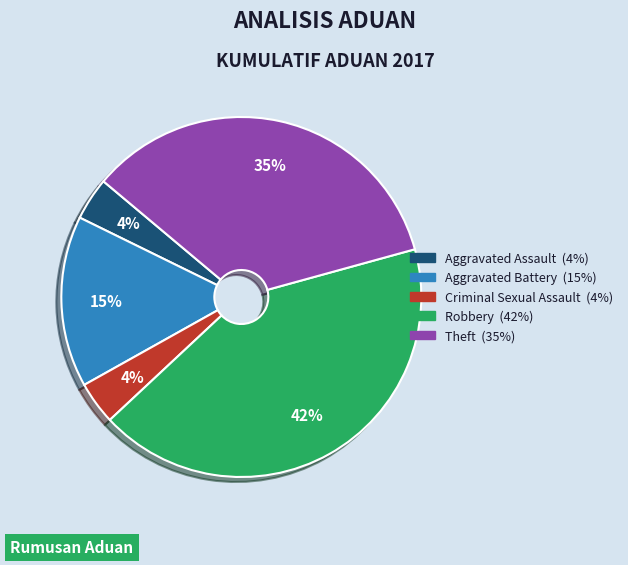

How many segments does this pie chart have?

5